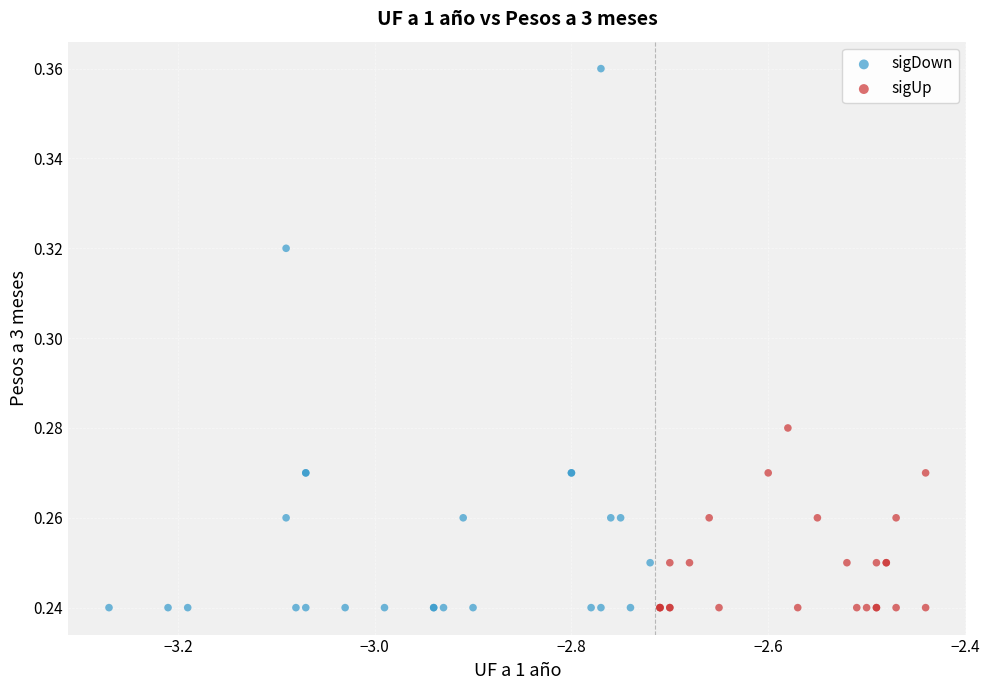

What are all the series names shown in the legend?

sigDown, sigUp